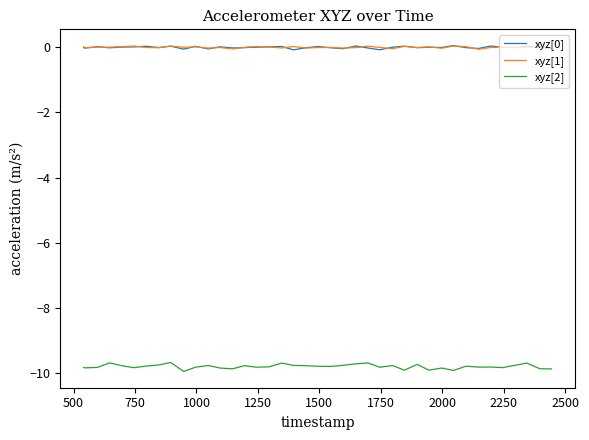

True or false: xyz[2] and xyz[0] intersect in this chart.

False